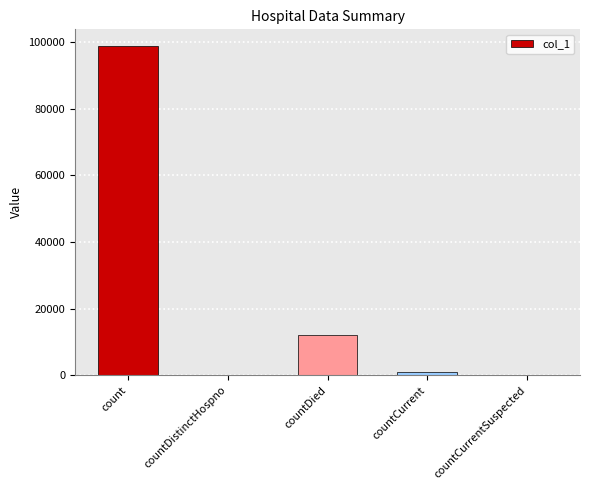

Reading left to right, what are all the values shown in this chart?

count=98860	countDistinctHospno=0	countDied=12132	countCurrent=1085	countCurrentSuspected=0